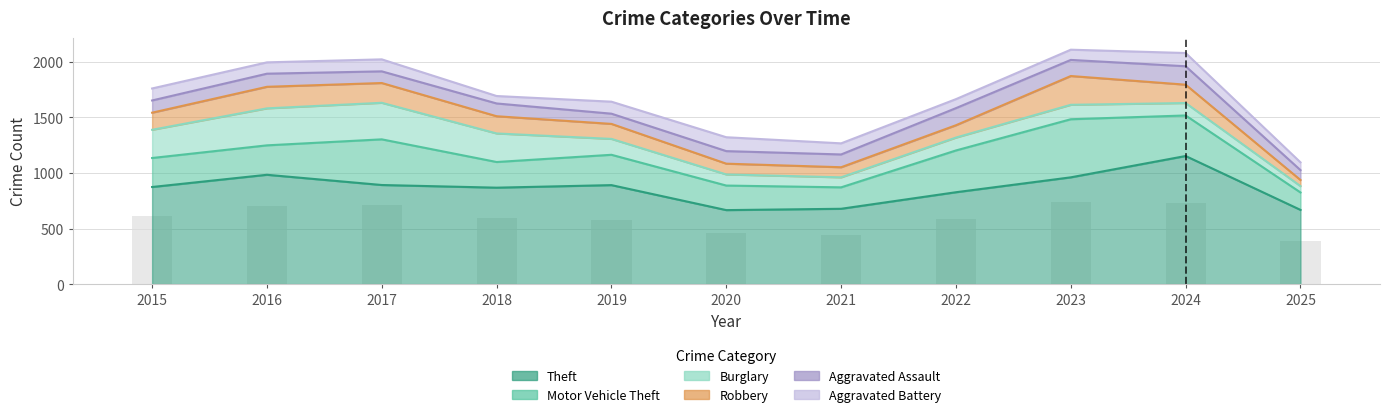

True or false: Motor Vehicle Theft has a value of 582 at 2022.

False